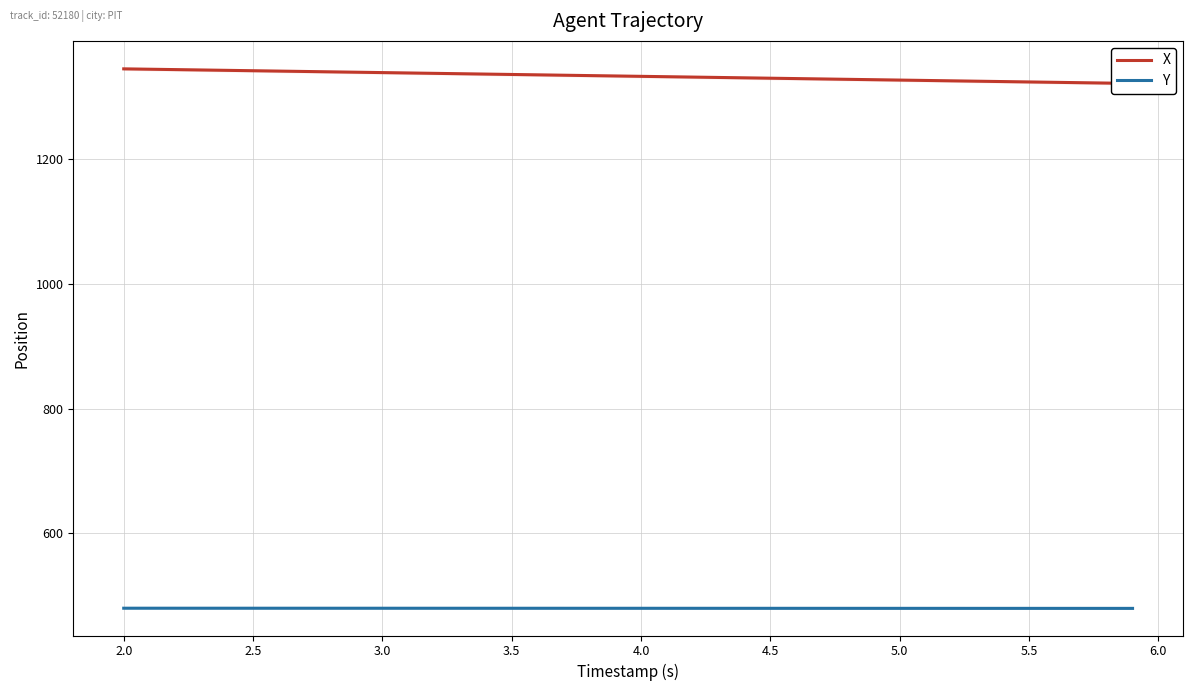

What is the maximum value for X?

1344.6